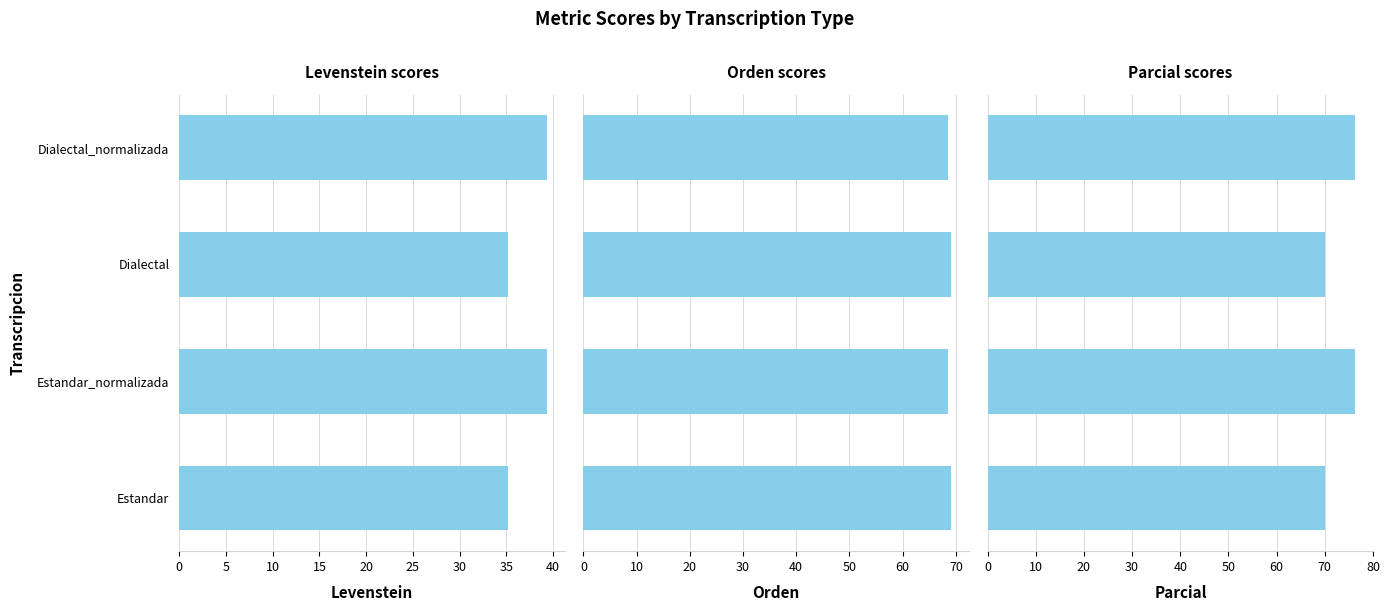

What is the average value of the Parcial series?

73.2